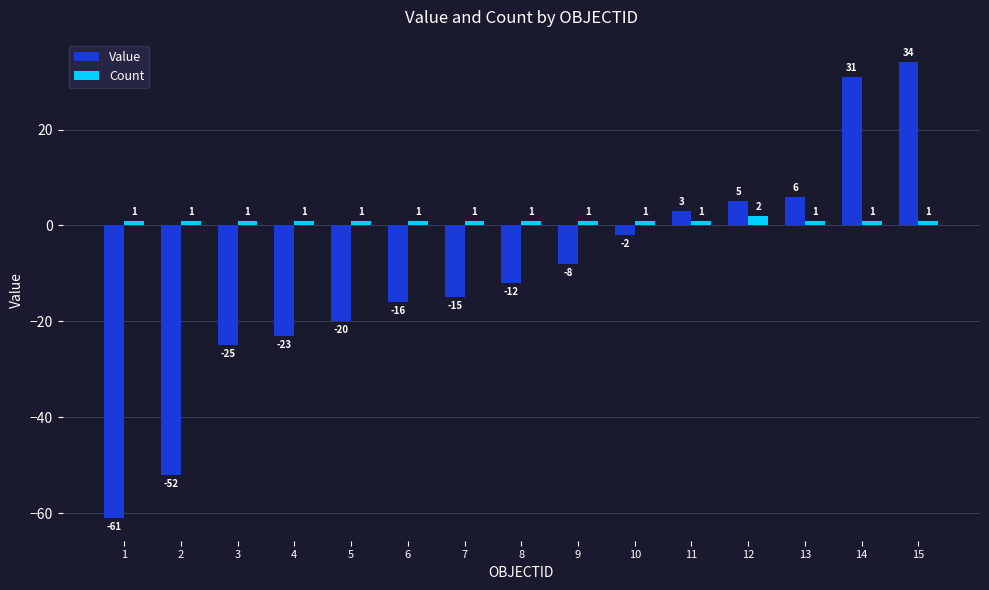

Which series has the widest spread of values?

Value